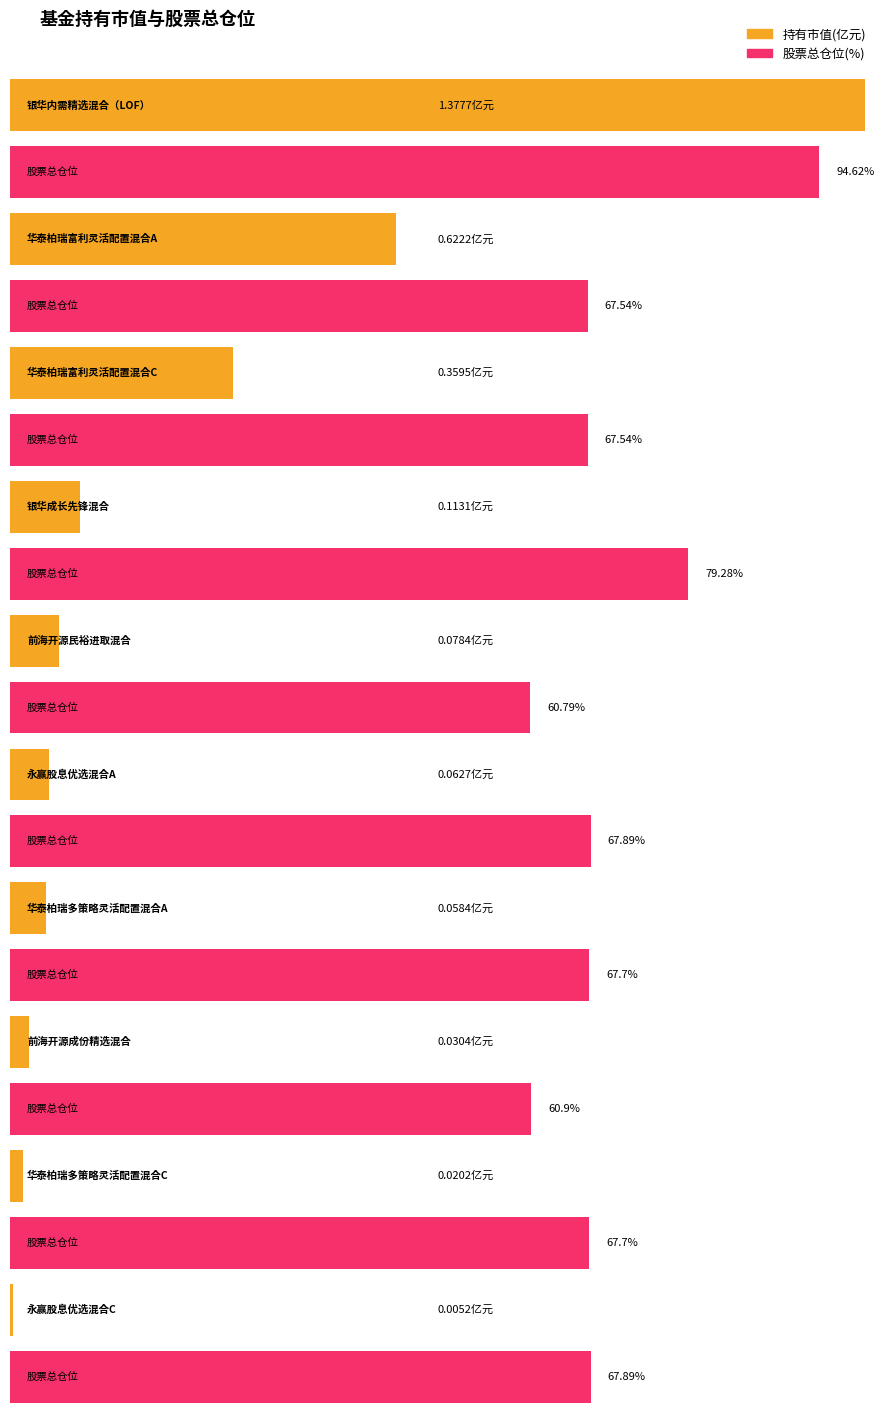

What is the label of the 9th bar from the right?

华泰柏瑞富利灵活配置混合A